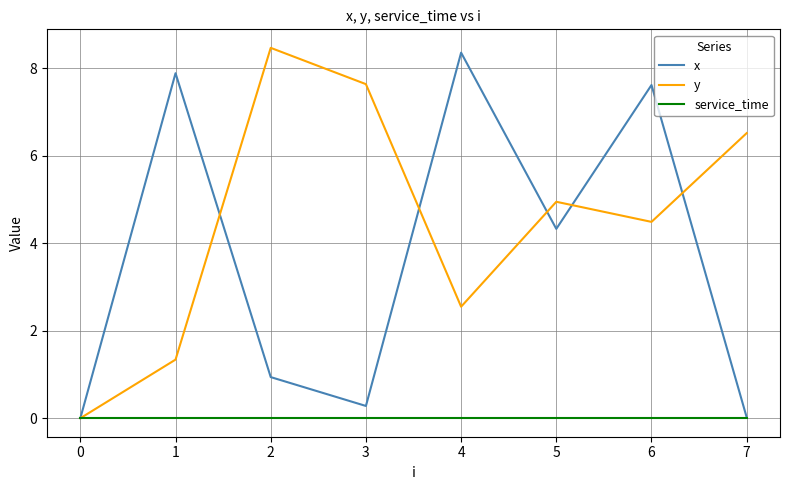

Which series has the largest total across all categories?

y